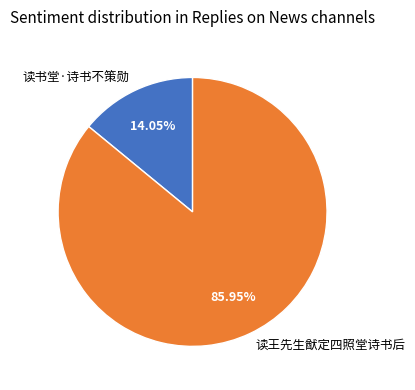

Which slice represents more than half of the pie?

读王先生猷定四照堂诗书后